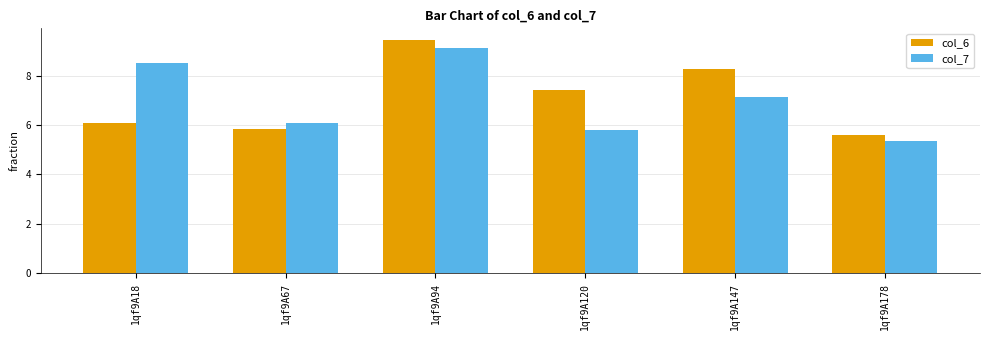

What is the greatest value displayed?

9.4